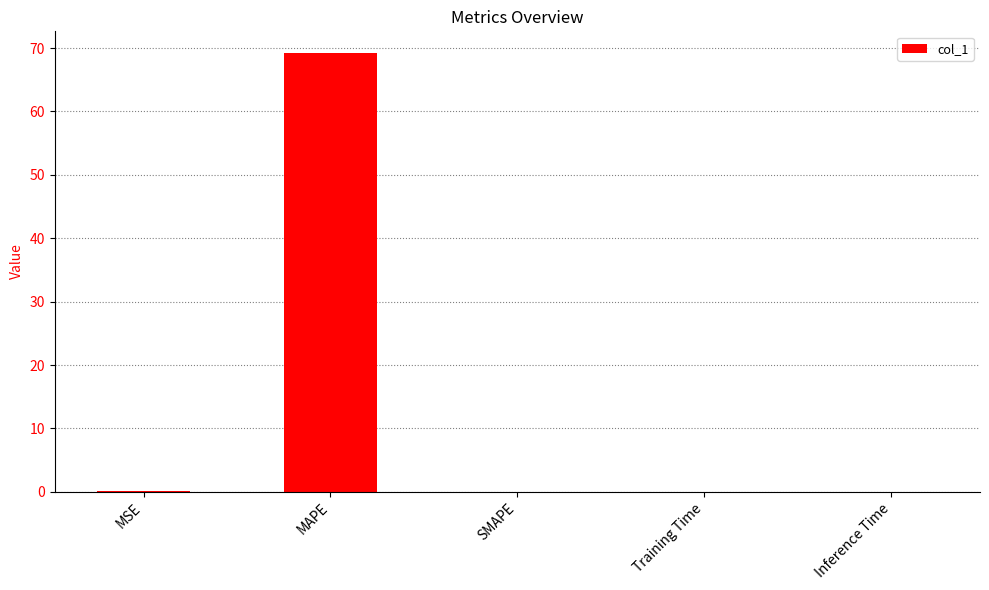

Is it true that the value at Inference Time is 0.0?

True